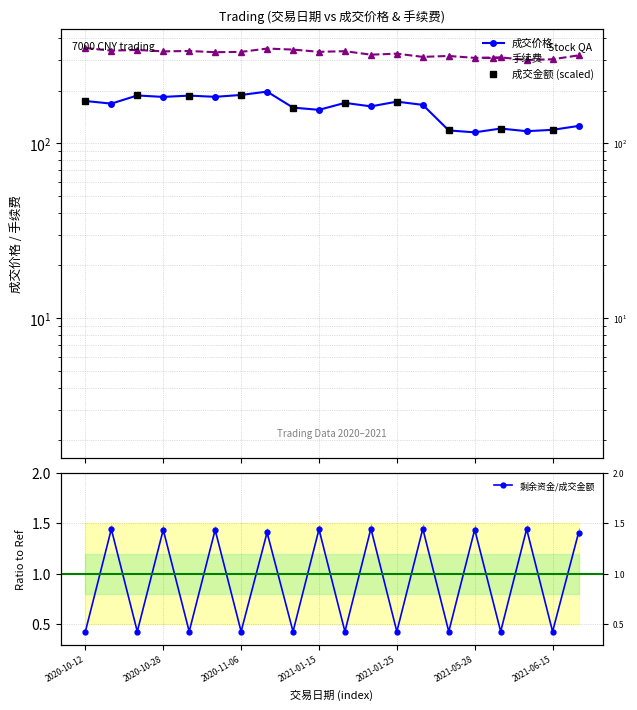

At which category does the chart reach its peak across all series?

2020-10-12